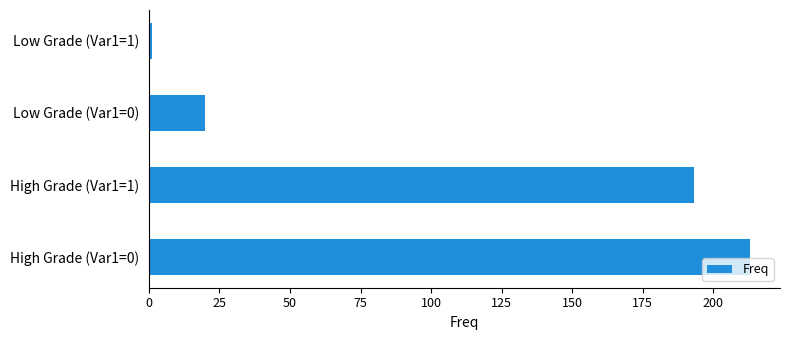

Count the number of data series in this chart.

1